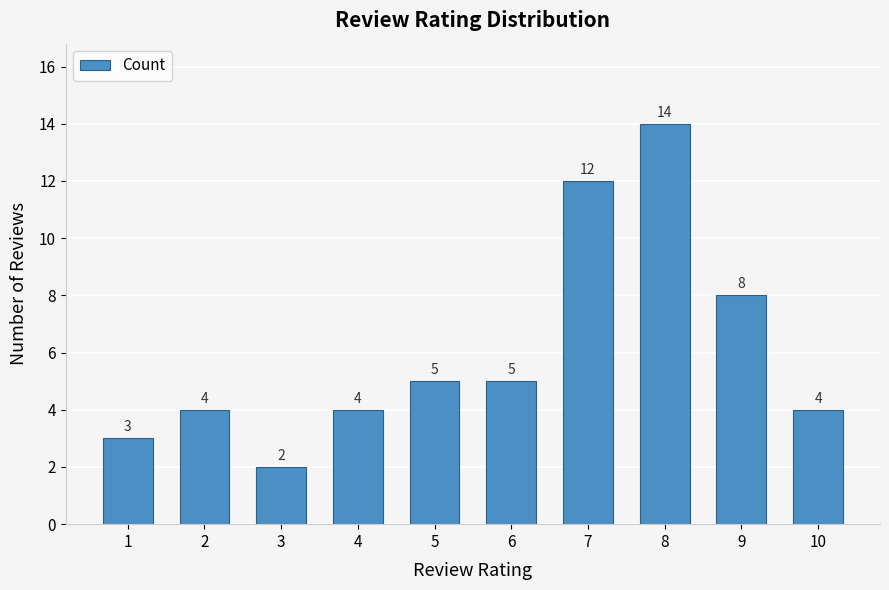

True or false: the data shows 4 at 10.

True